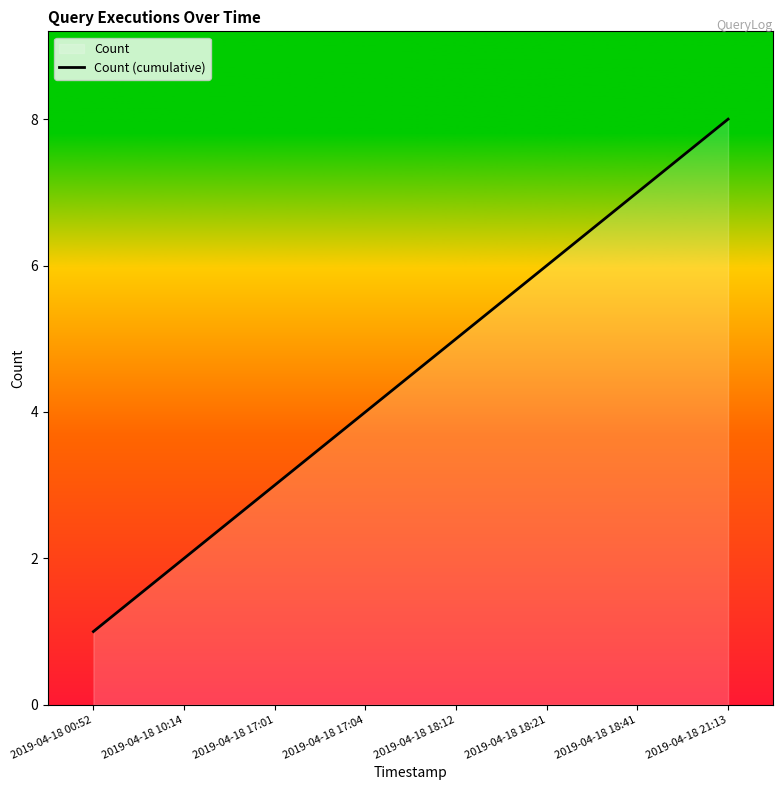

Read the value at 2019-04-18 21:13.

8